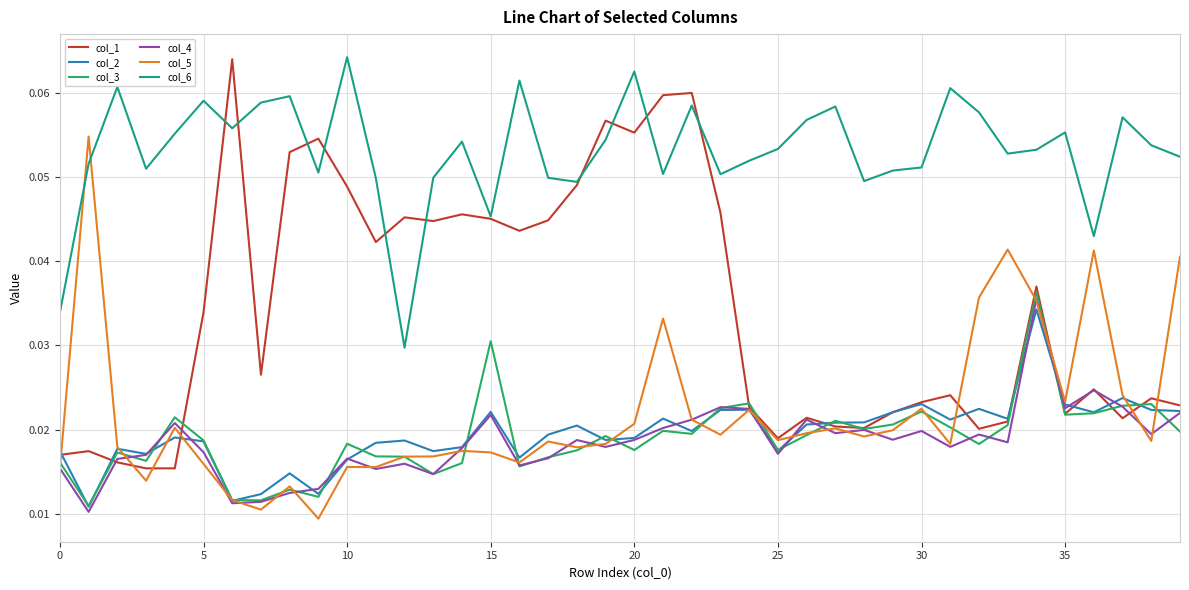

True or false: col_4 and col_6 intersect in this chart.

False